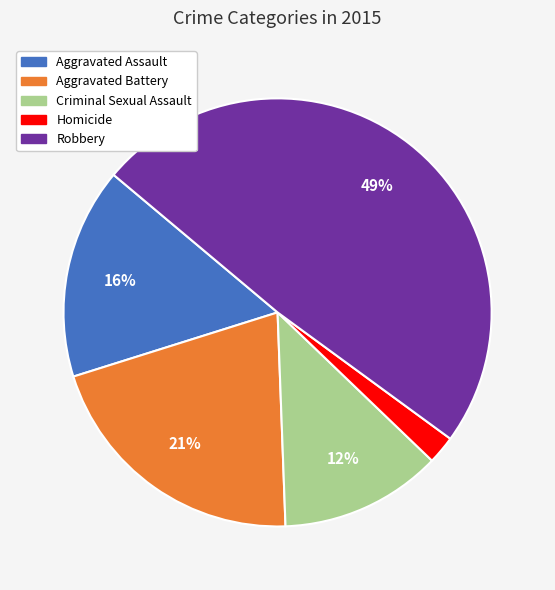

Is the sum of Homicide and Criminal Sexual Assault greater than half?

No